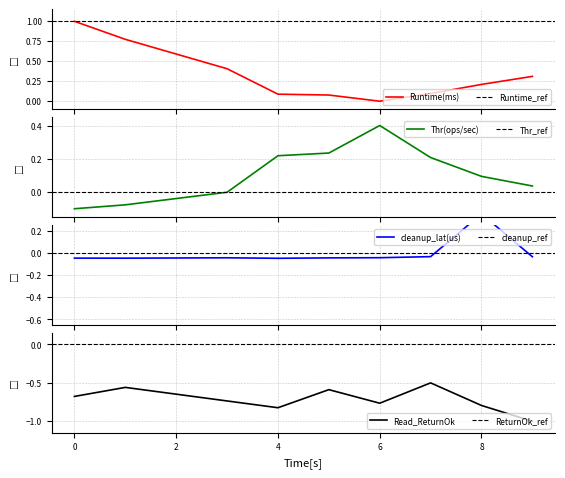

What is the highest value of the Runtime(ms) series?

1.0